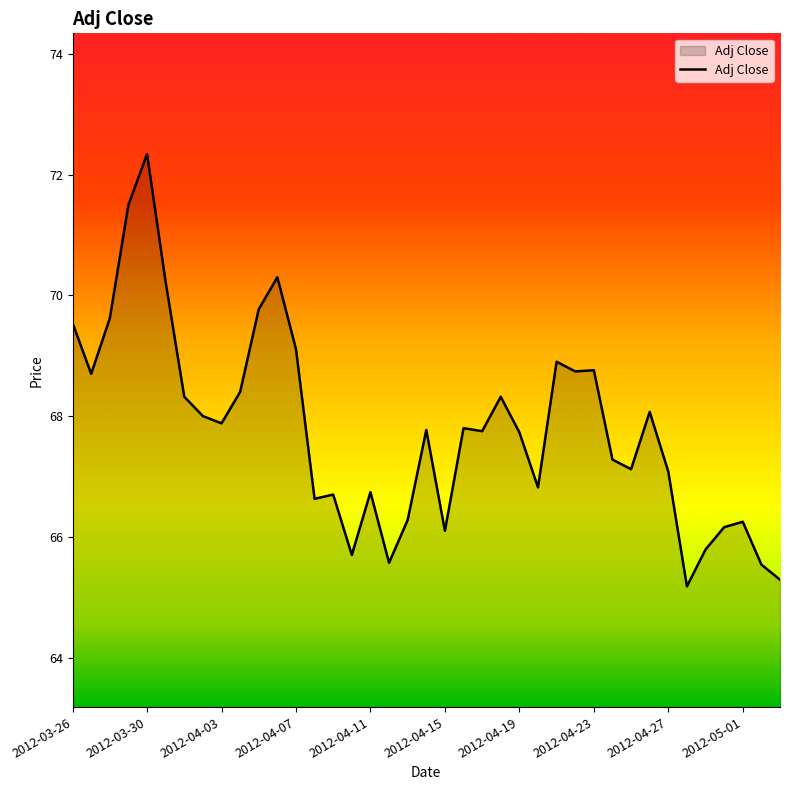

What is the smallest value displayed?

65.2